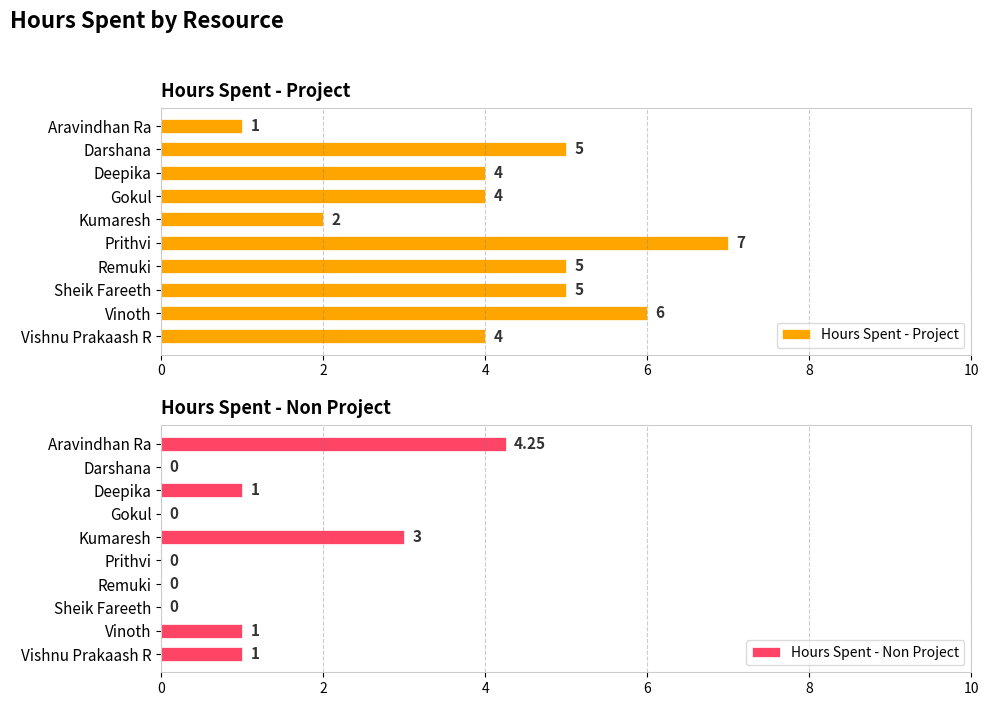

Which category has the lowest value in the Hours Spent - Project series?

Aravindhan Ra